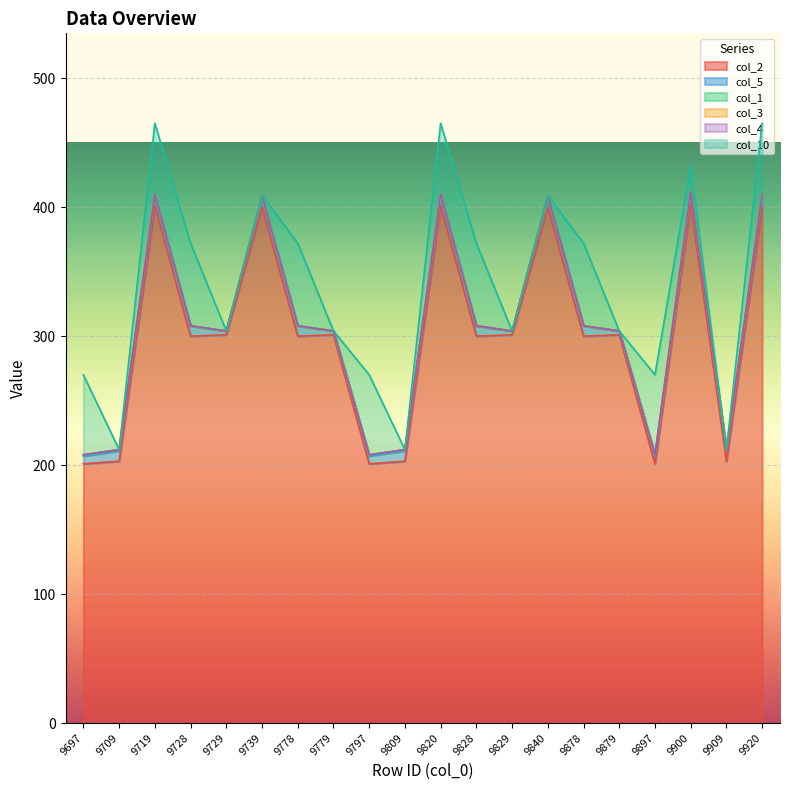

Reading right to left, list all the values displayed in this chart.

col_2: 401	203	403	201	301	300	400	301	300	401	203	201	301	300	400	301	300	401	203	201
col_5: 8	8	8	6	3	8	8	3	8	8	8	6	3	8	8	3	8	8	8	6
col_1: 1	1	1	1	0	0	1	0	0	1	1	1	0	0	1	0	0	1	1	1
col_3: 0	0	0	0	0	0	0	0	0	0	0	0	0	0	0	0	0	0	0	0
col_4: 0	0	0	0	0	0	0	0	0	0	0	0	0	0	0	0	0	0	0	0
col_10: 55	0	20	62	0	64	0	0	64	55	0	62	0	64	0	0	64	55	0	62